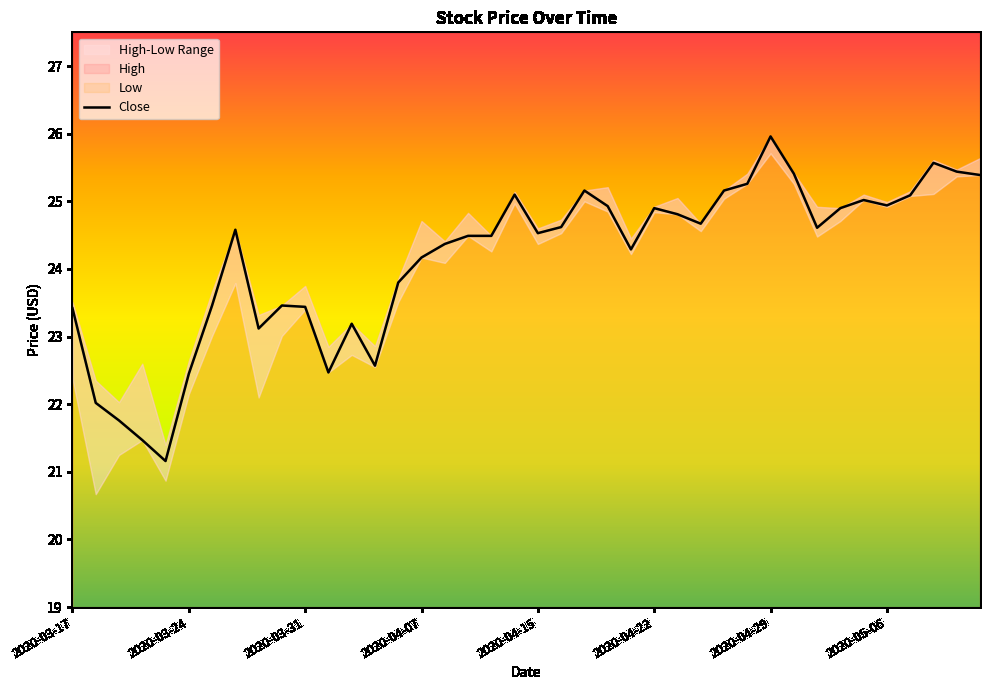

True or false: Close has a value of 38.8 at 2020-05-06.

False